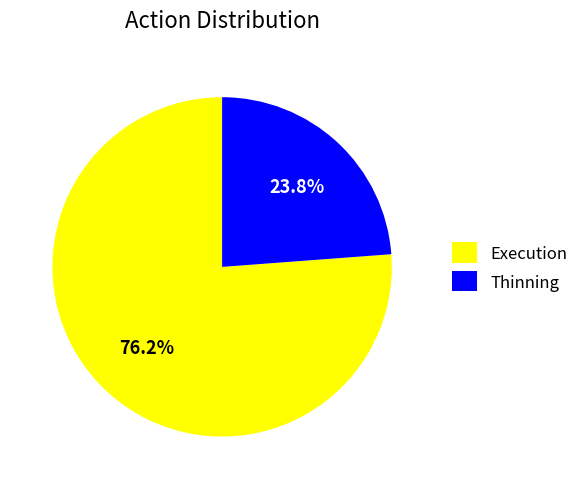

What percentage do Execution and Thinning together represent?

100.0%